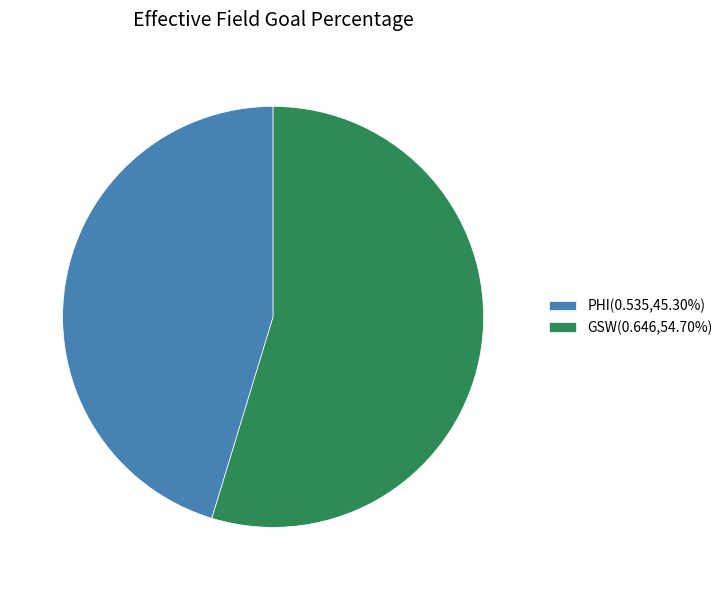

Count the number of slices in the pie.

2